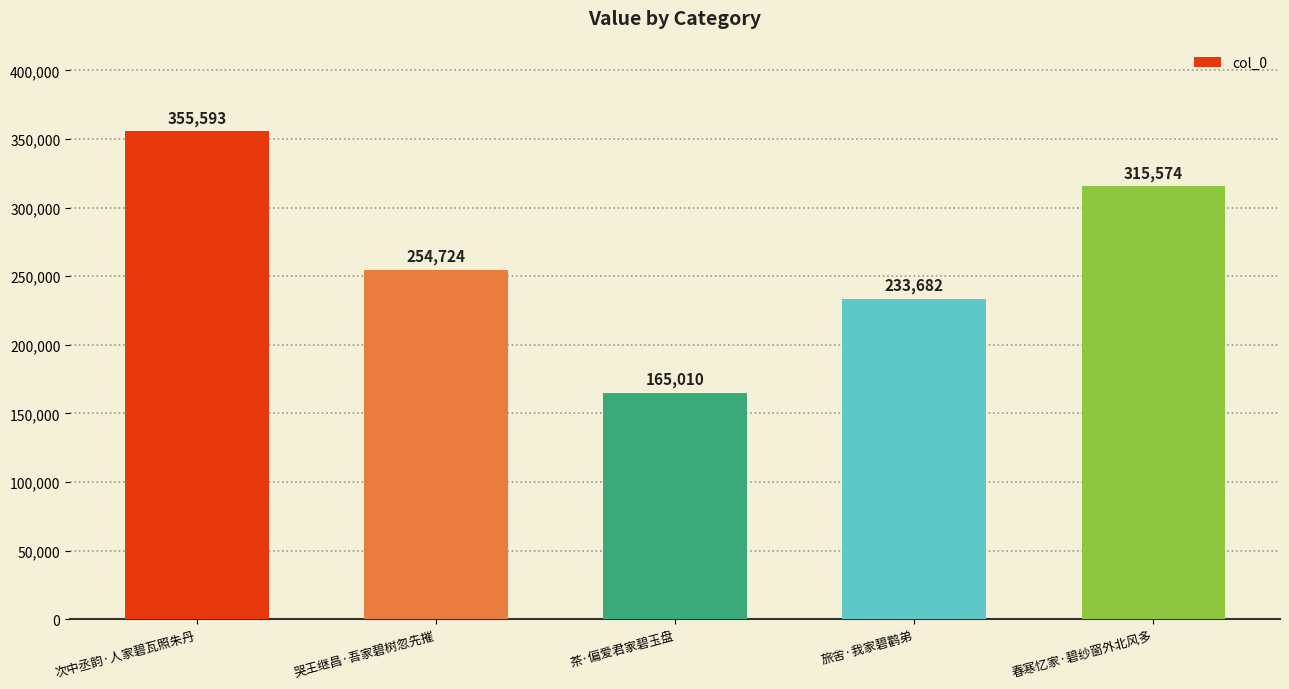

What is the difference between the maximum and minimum values?

190583